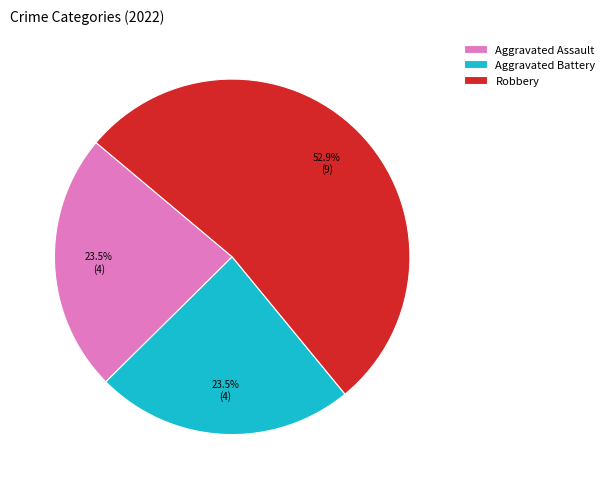

Which slice represents more than half of the pie?

Robbery